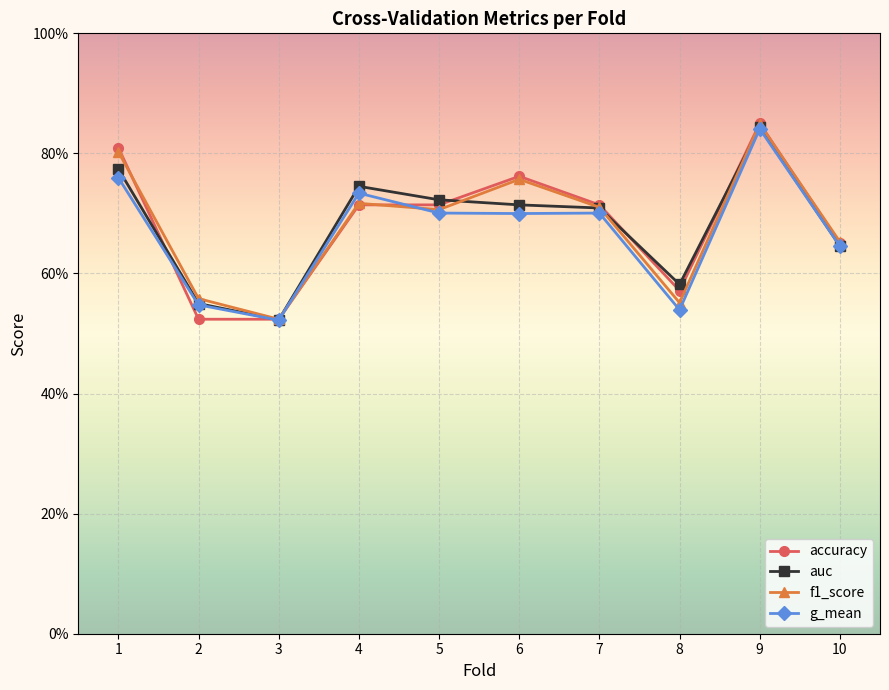

Does the chart have visible grid lines?

Yes